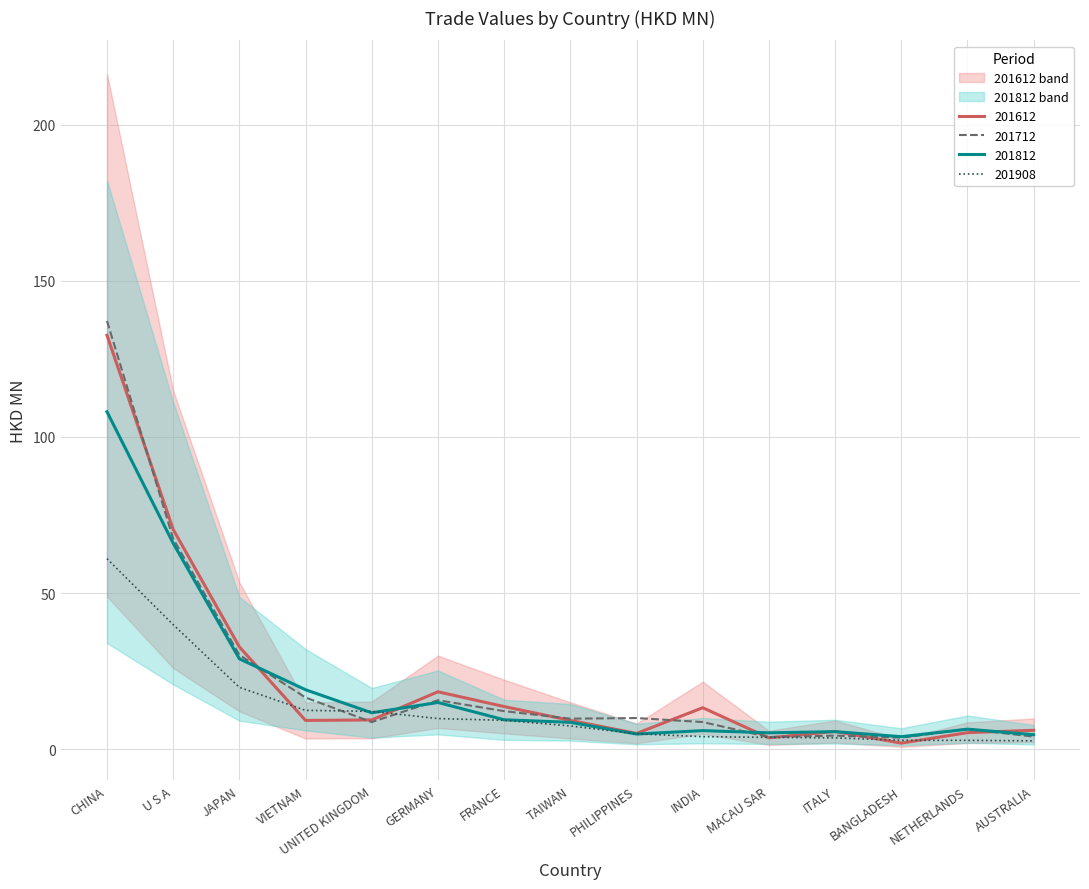

True or false: 201812 has more than 2 interior local peaks.

True